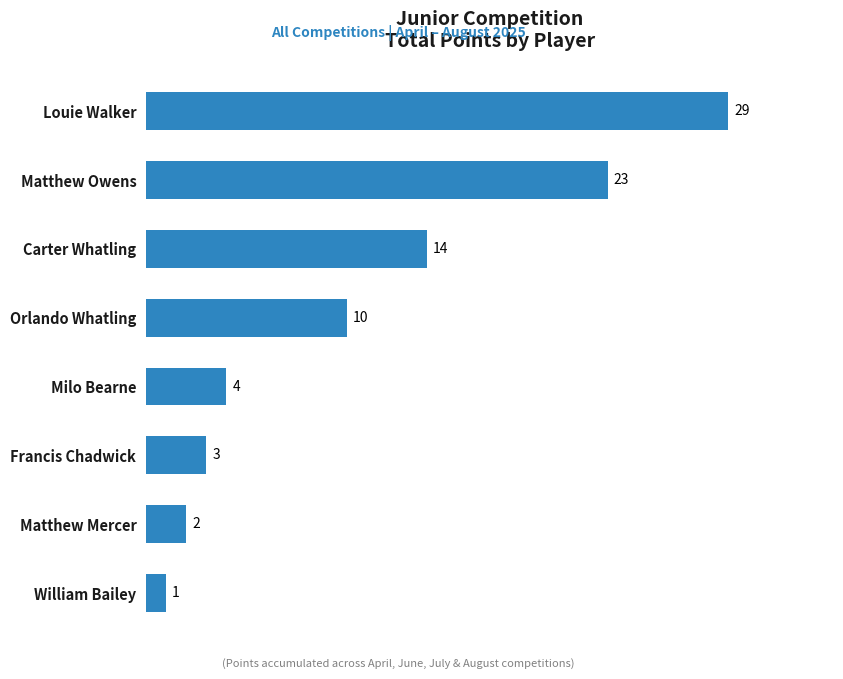

Which category has the lowest value across all series?

William Bailey